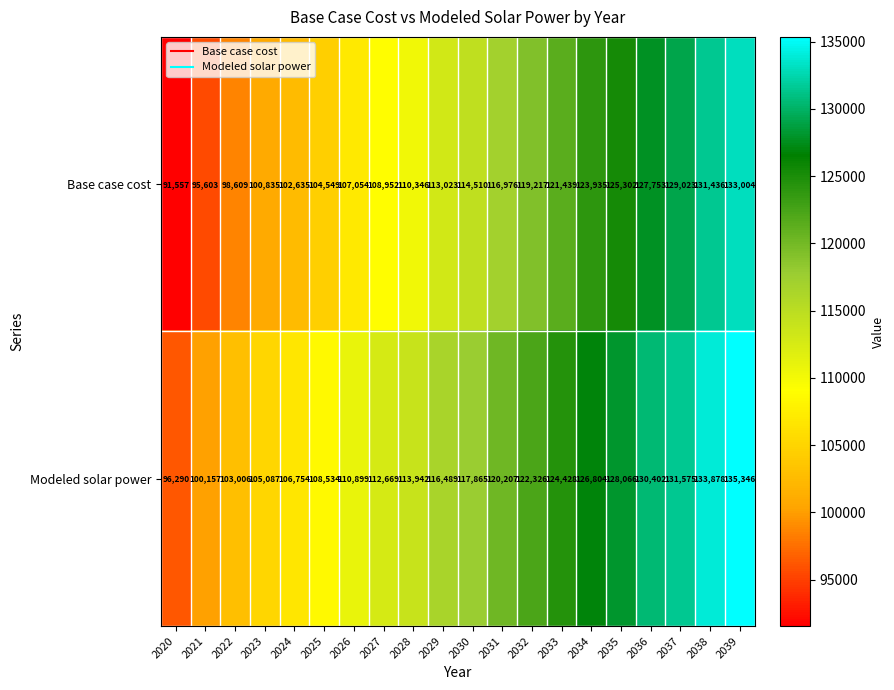

Which series changed the most between 2020 and 2025?

Base case cost